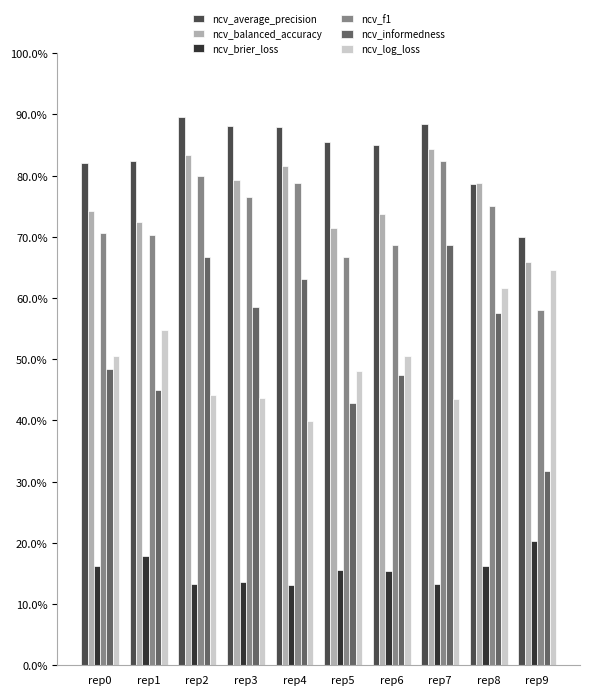

What is the spread (max minus min) of values at rep9?

0.5